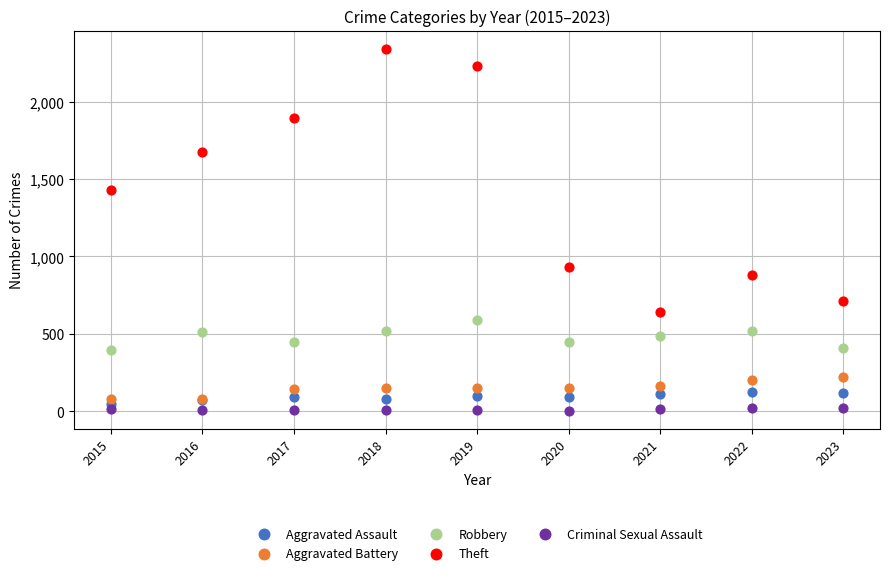

Which series contains the highest Y value?

Theft